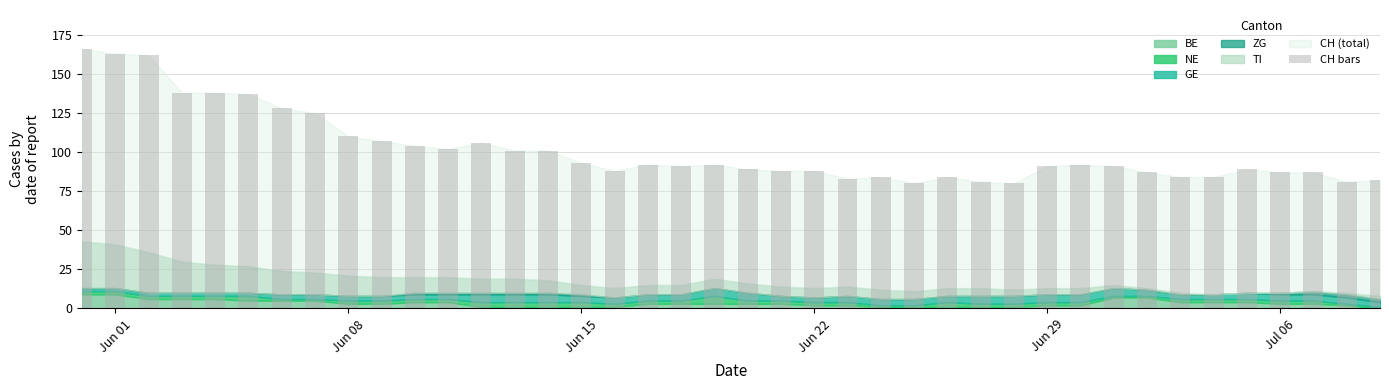

How many categories are shown in the chart?

40